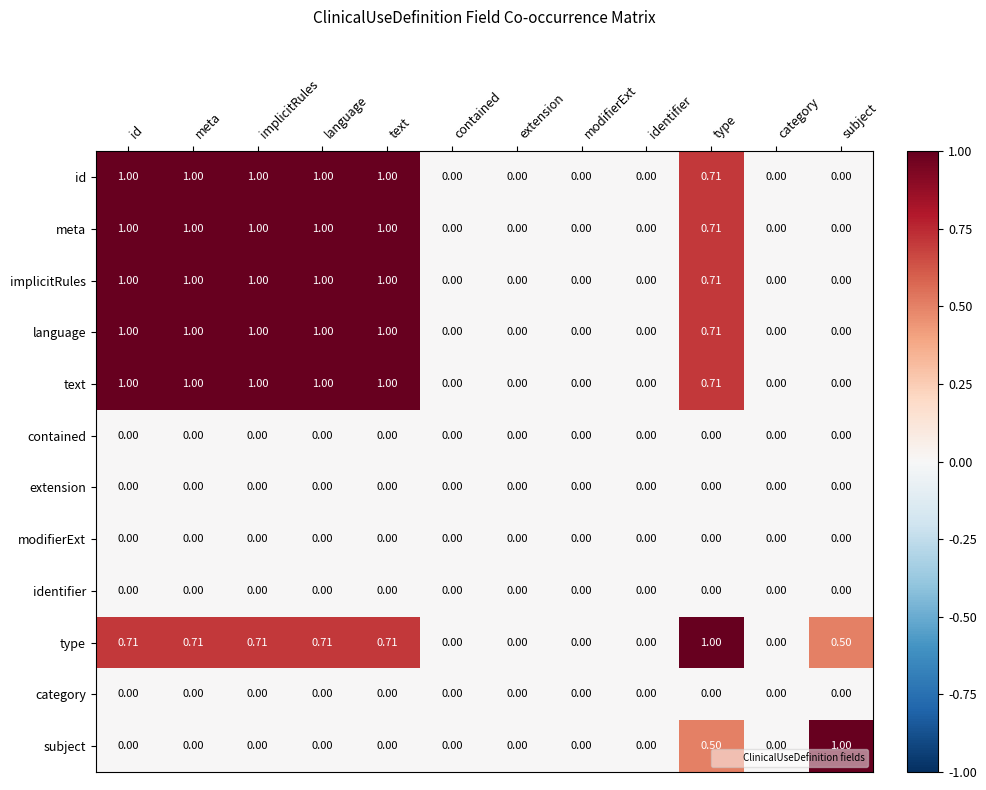

Is the value of text at subject greater than the value of id at type?

No